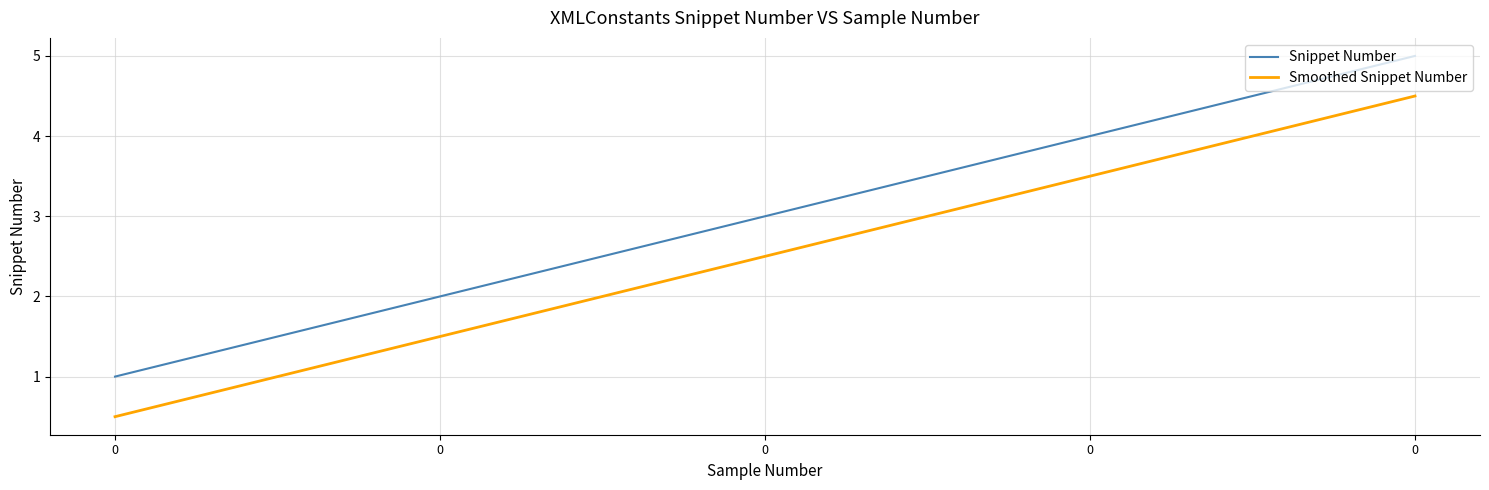

Reading left to right, what are all the values shown in this chart?

Snippet Number: 1.0	2.0	3.0	4.0	5.0
Smoothed Snippet Number: 0.5	1.5	2.5	3.5	4.5